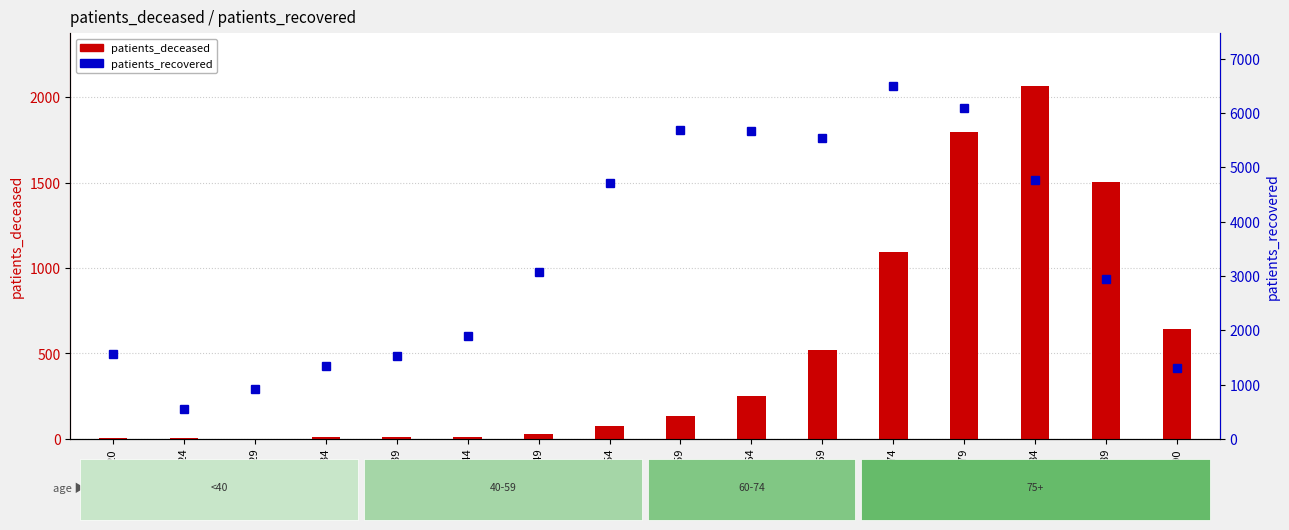

Which series has the widest spread of values?

patients_recovered